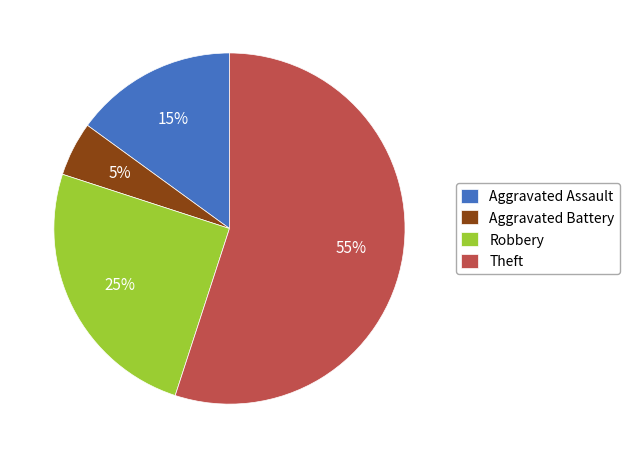

To the nearest percent, what is the average slice percentage?

25%